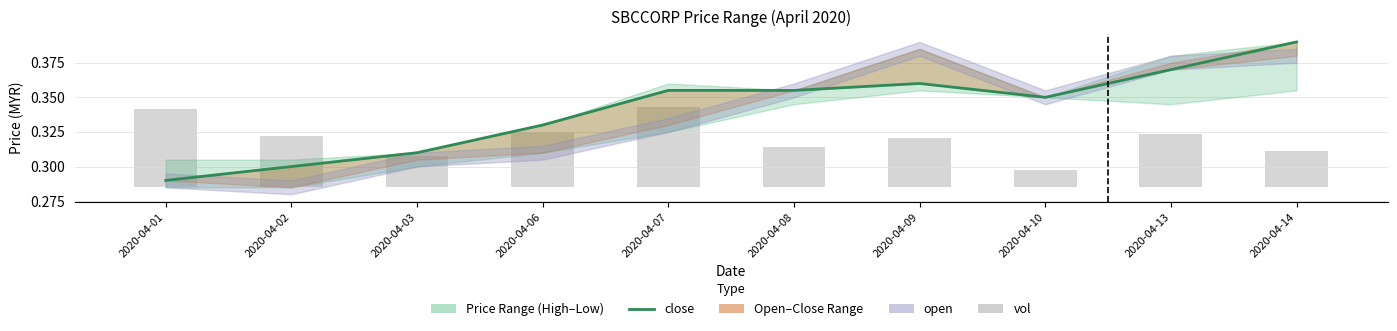

Are the bars grouped side by side (vs. stacked)?

No